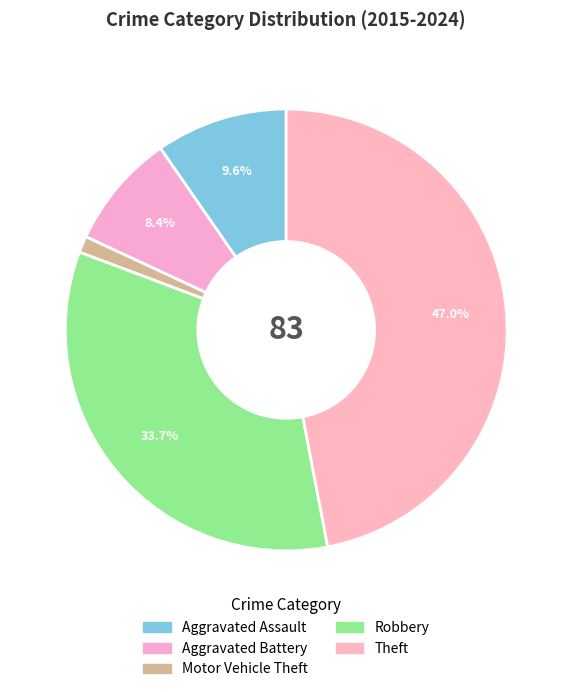

To the nearest percent, what percentage of the pie is Motor Vehicle Theft?

1%